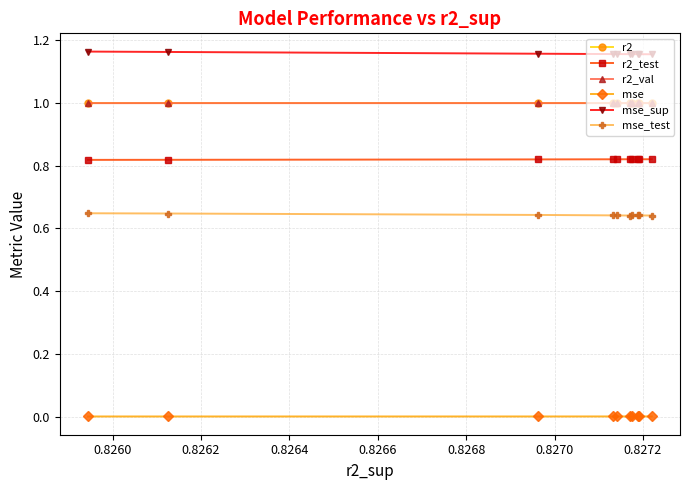

True or false: mse has more than 0 points higher than both neighbors.

True